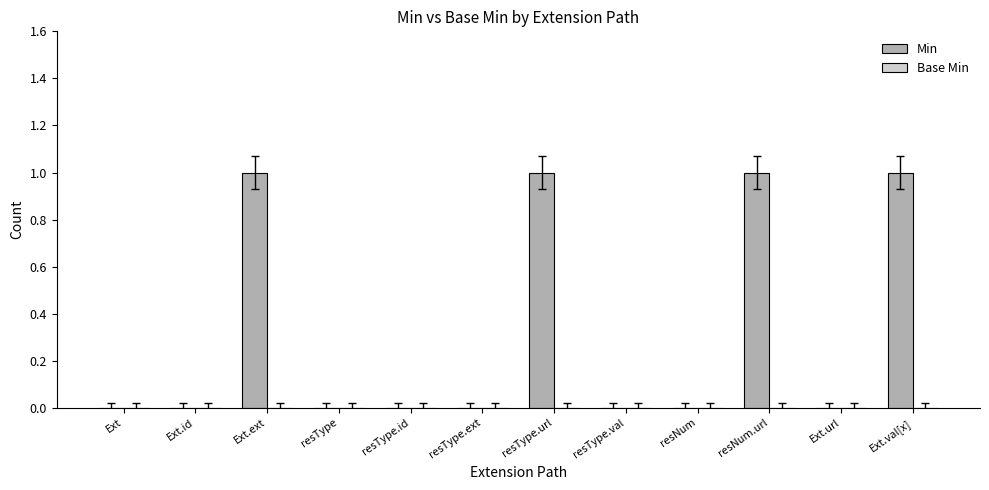

The value at resType.url is 1. True or false?

True